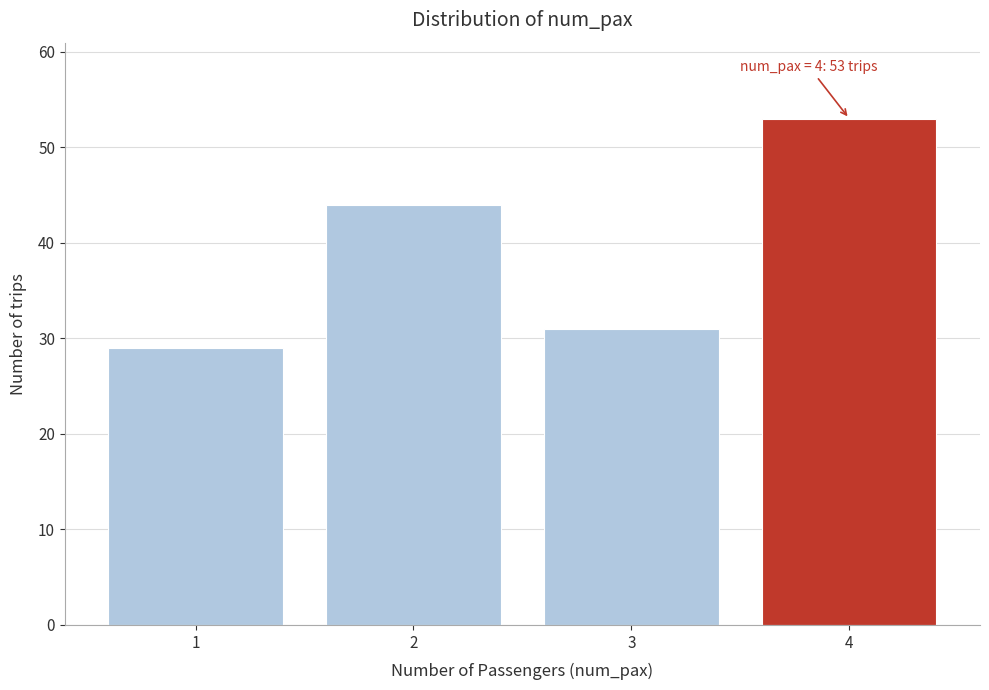

Reading left to right, list all the values displayed in this chart.

29	44	31	53